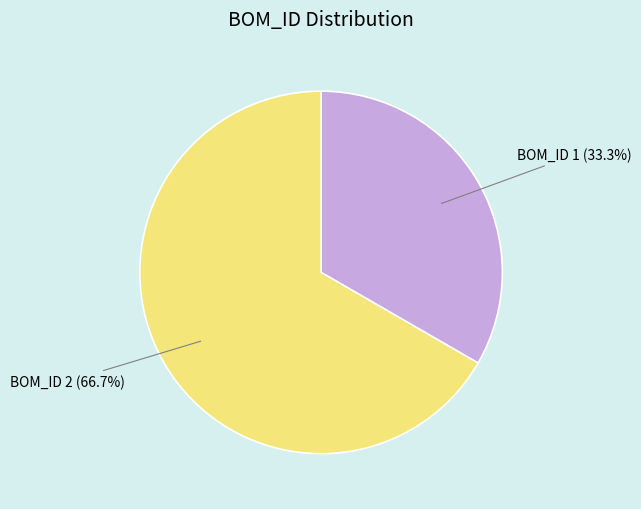

To the nearest percent, what is the difference between the largest and smallest slice percentages?

33%